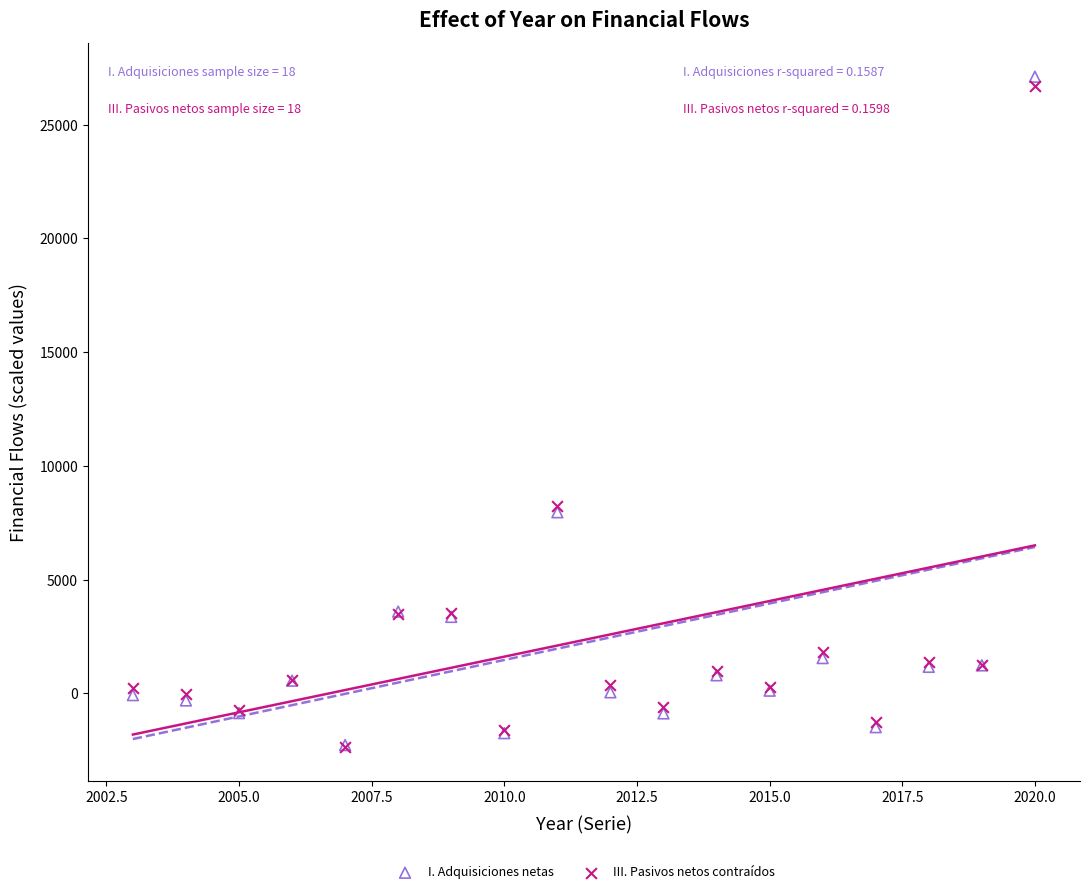

Which series has the largest Y range (max minus min)?

I. Adquisiciones netas